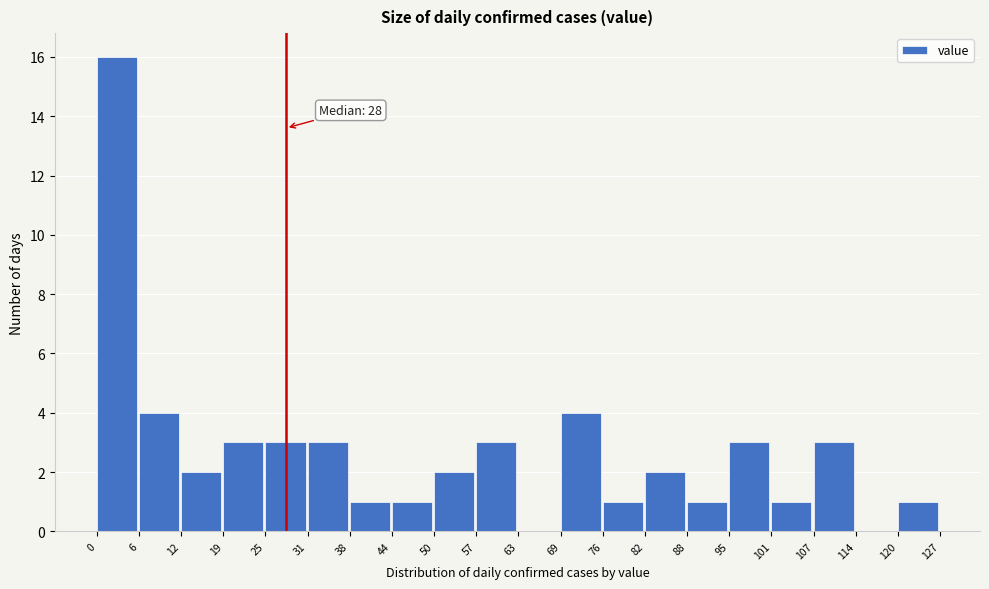

Which range on the x-axis has the tallest bar?

0 to 6